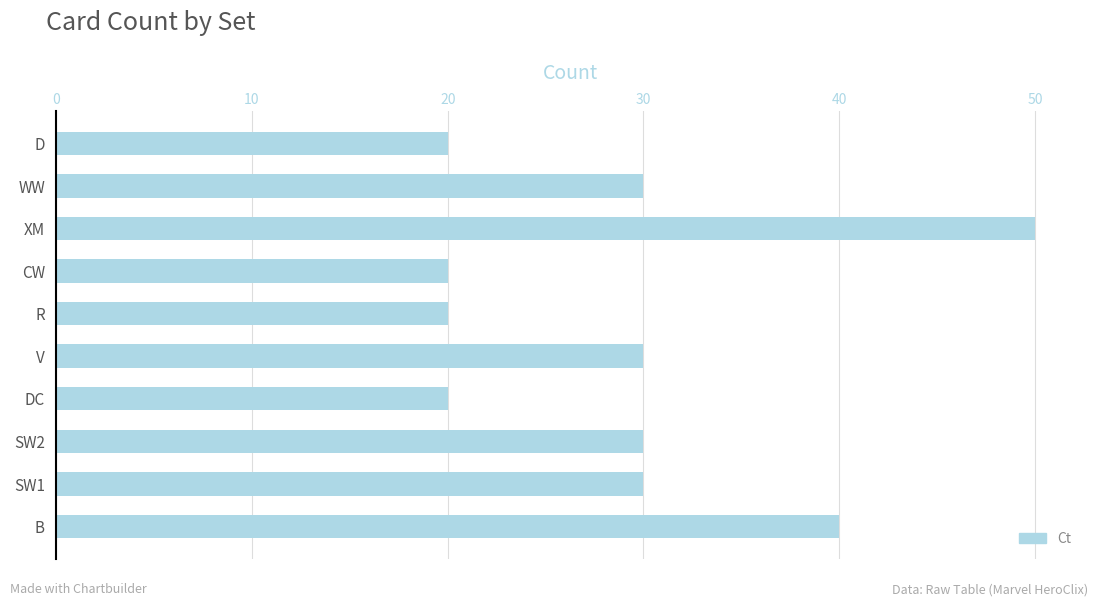

How many series are shown in this chart?

1